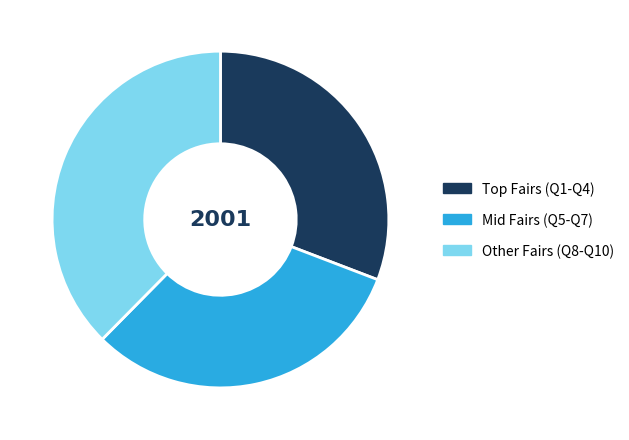

Is there a majority slice in this chart?

No